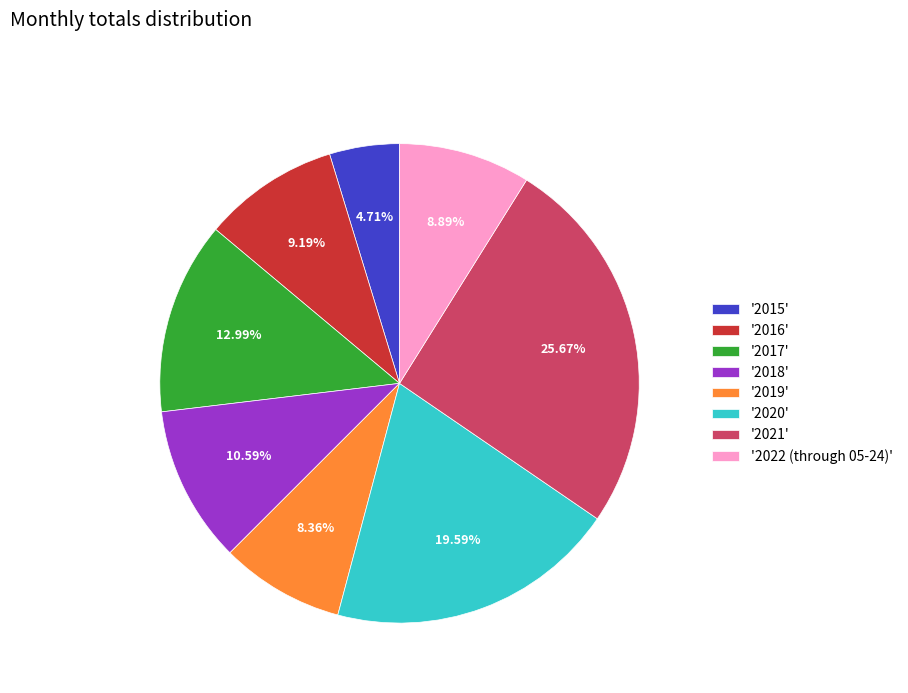

What is the ratio of the value at '2019' to the value at '2021'?

0.3